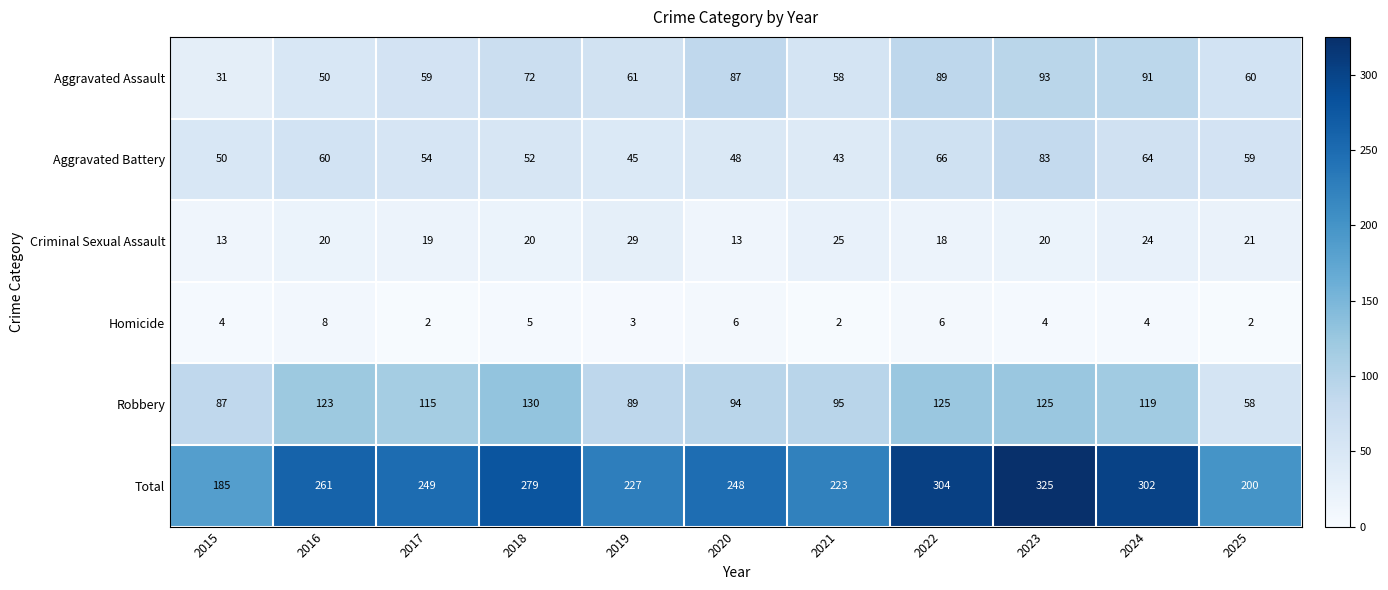

The Aggravated Battery series shows 15 at 2018. True or false?

False